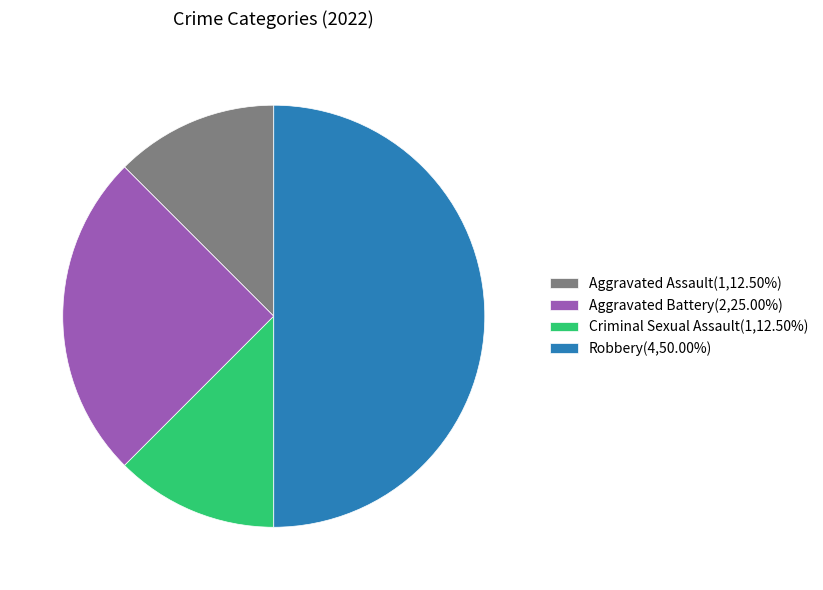

Is the sum of Robbery(4,50.00%) and Criminal Sexual Assault(1,12.50%) greater than half?

Yes